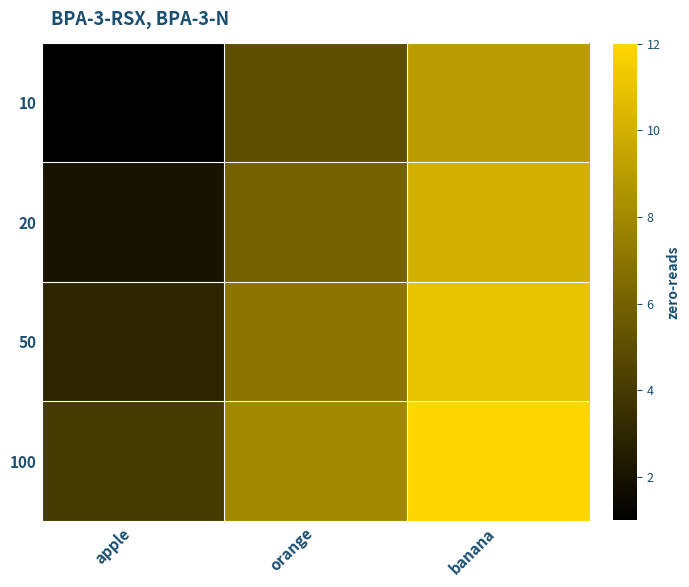

Reading right to left, what are all the values shown in this chart?

10: banana=9	orange=5	apple=1
20: banana=10	orange=6	apple=2
50: banana=11	orange=7	apple=3
100: banana=12	orange=8	apple=4